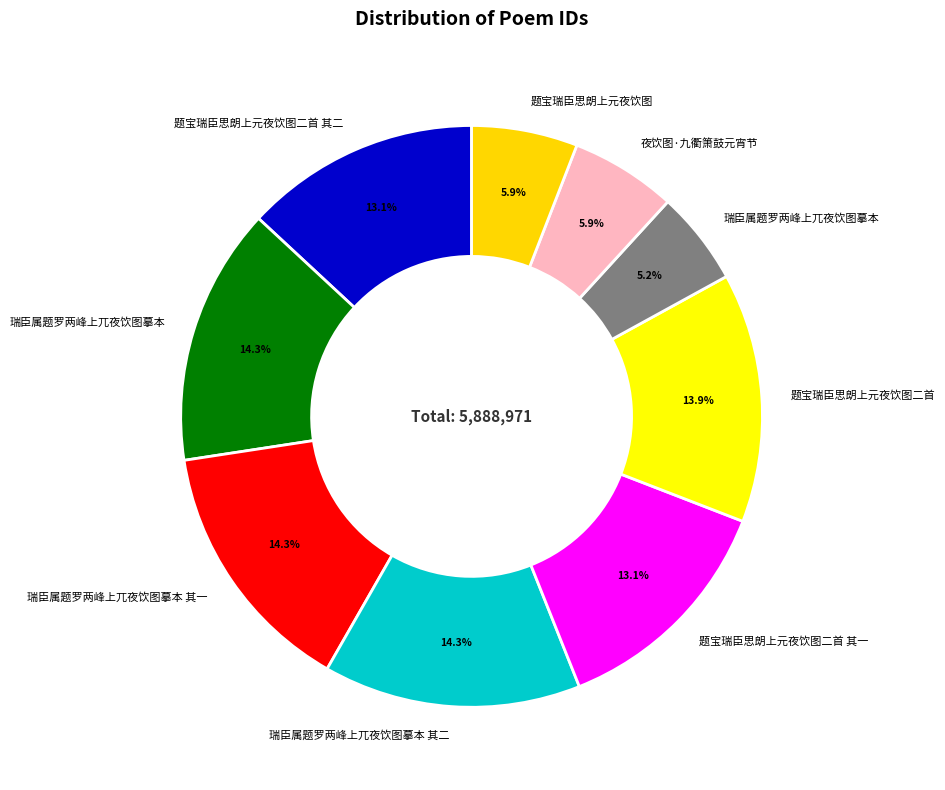

How many slices are in this pie chart?

9